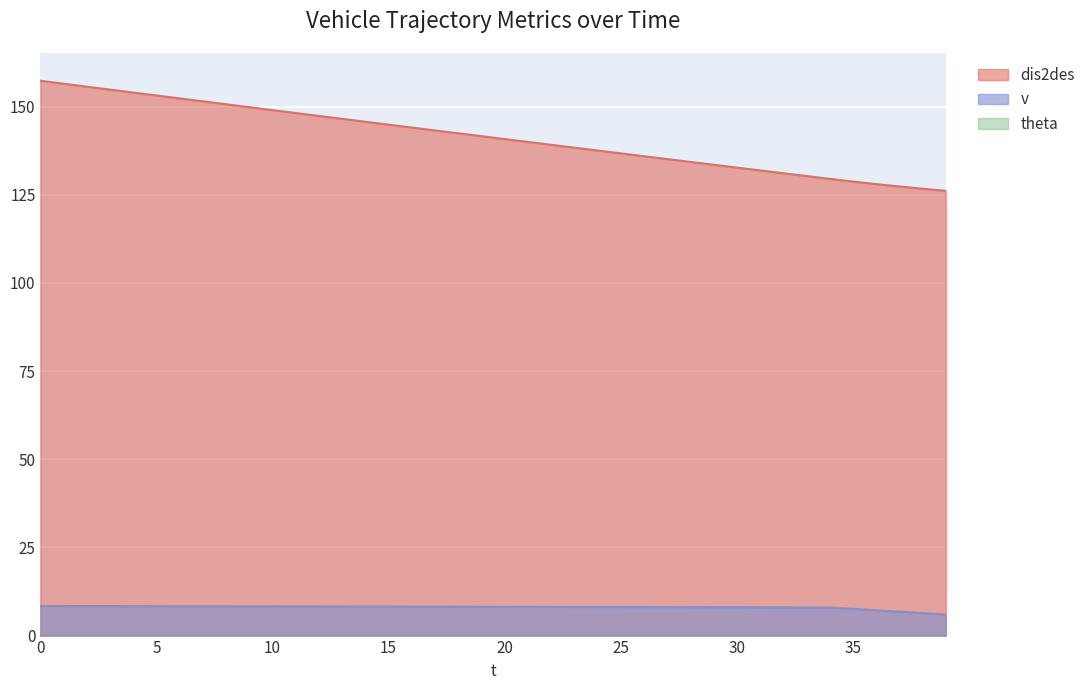

List the series in order of their overall mean, highest first.

dis2des, v